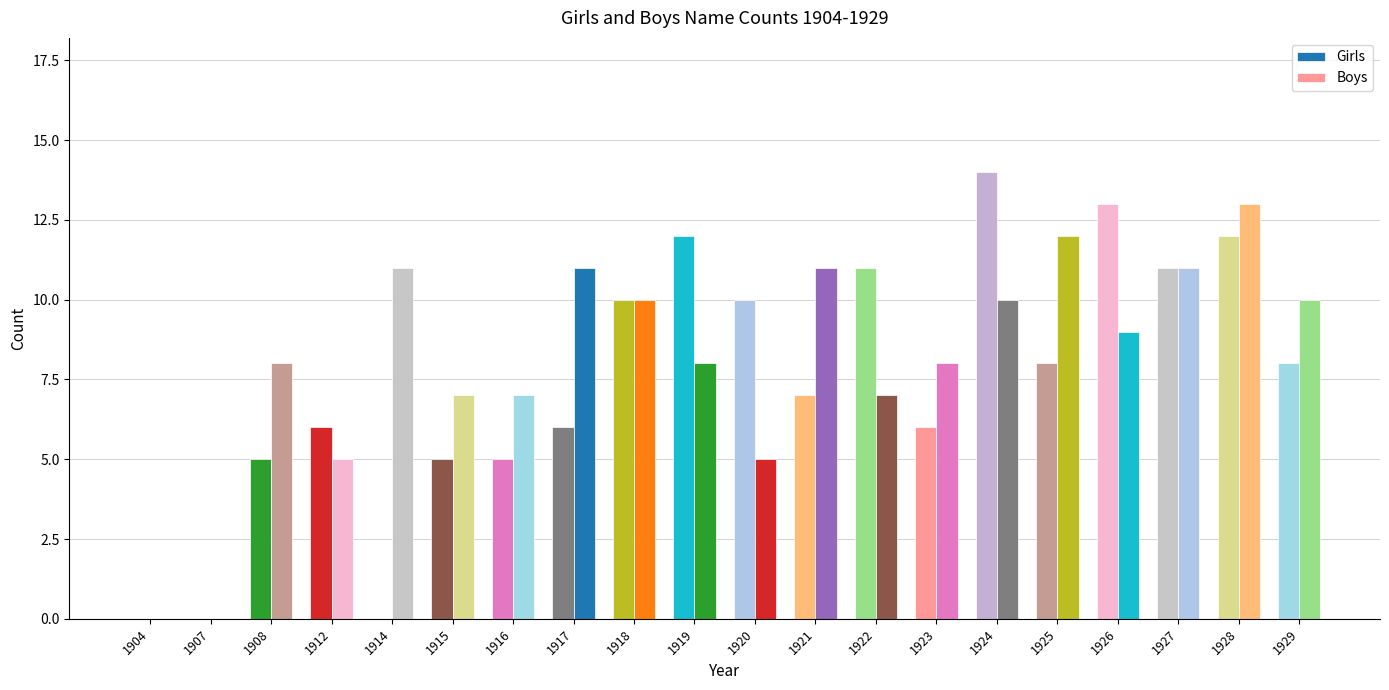

At which label does Boys first exceed 9?

1914